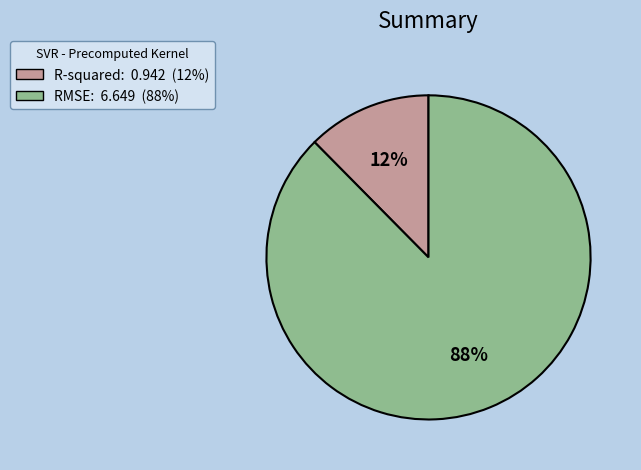

Which slice represents more than half of the pie?

RMSE